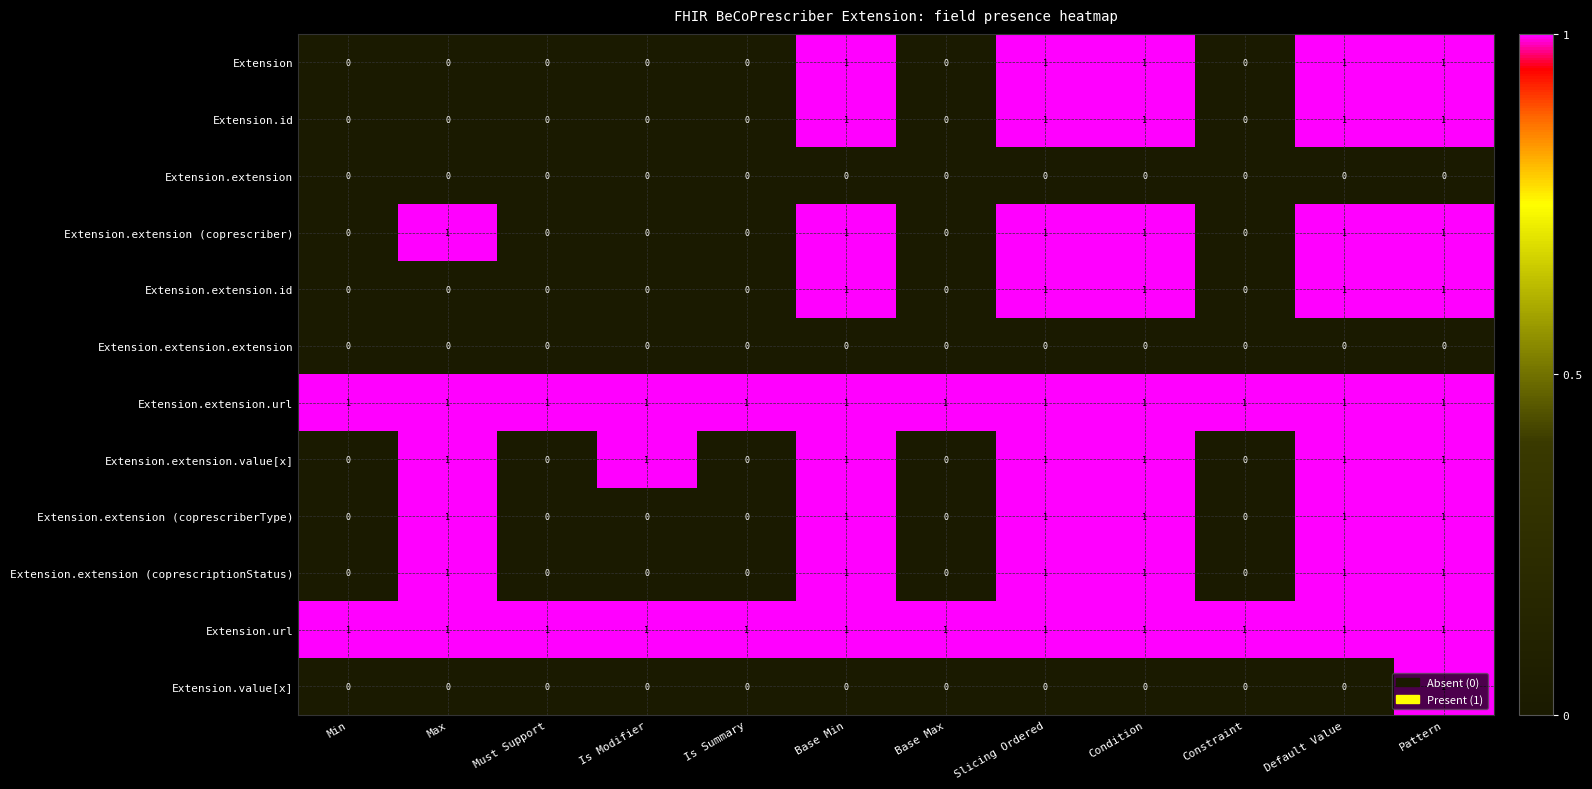

The Extension.extension (coprescriberType) series shows 1 at Slicing Ordered. True or false?

True